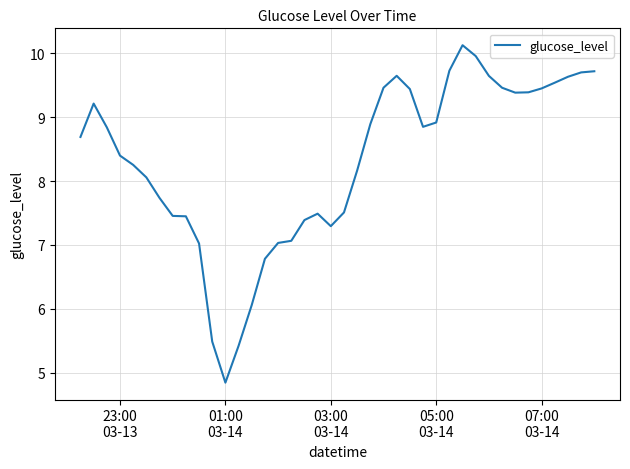

What is the smallest value displayed?

4.8